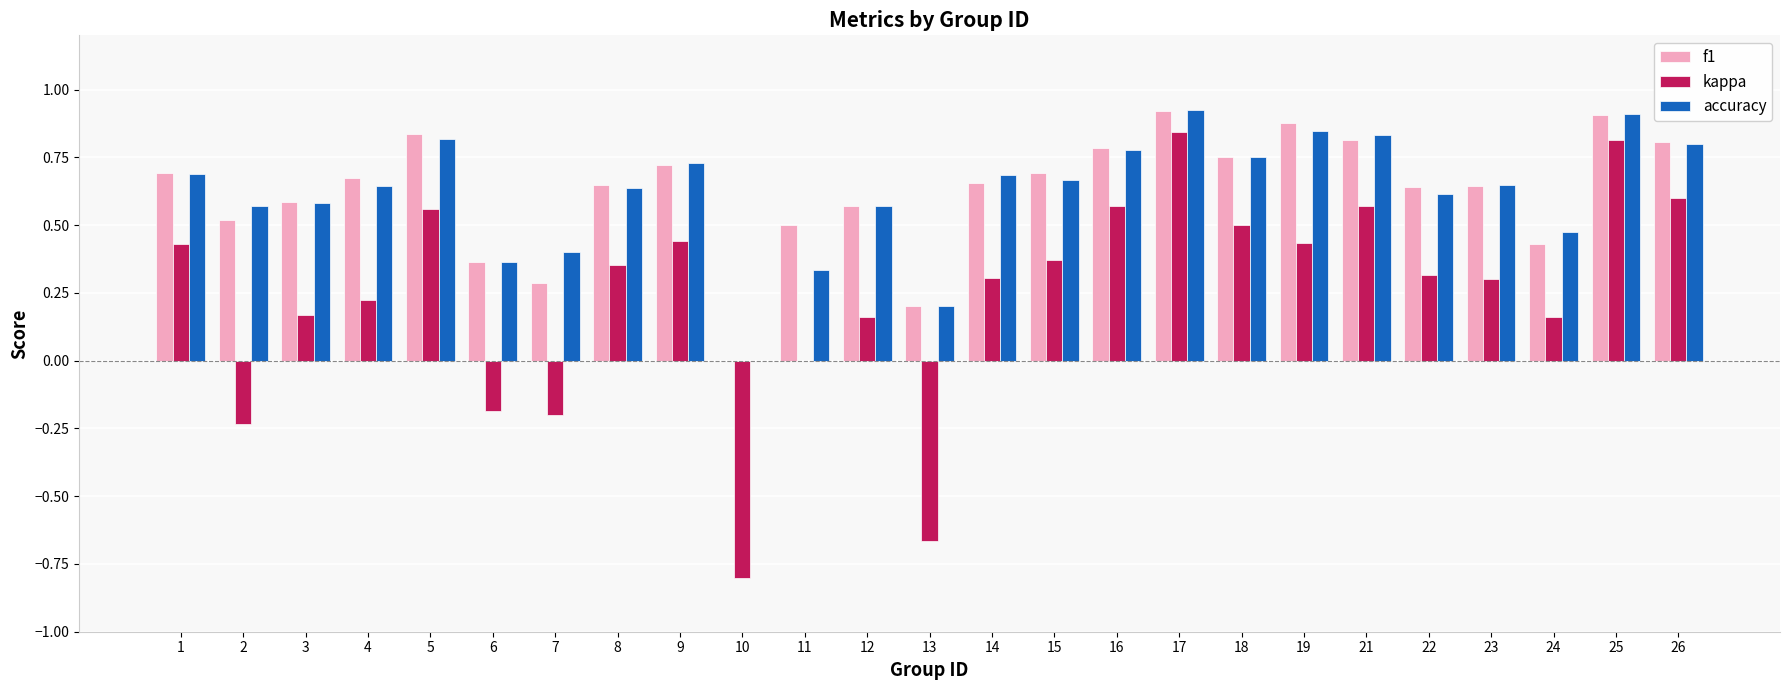

Between 11 and 14, which series saw the biggest shift?

accuracy